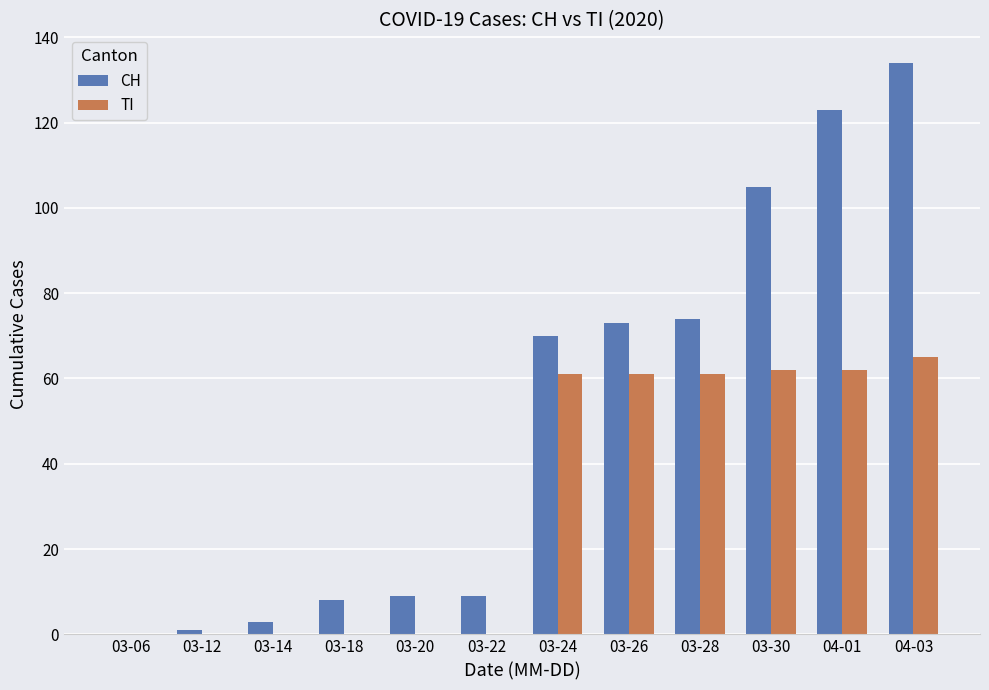

What are all the series names shown in the legend?

CH, TI